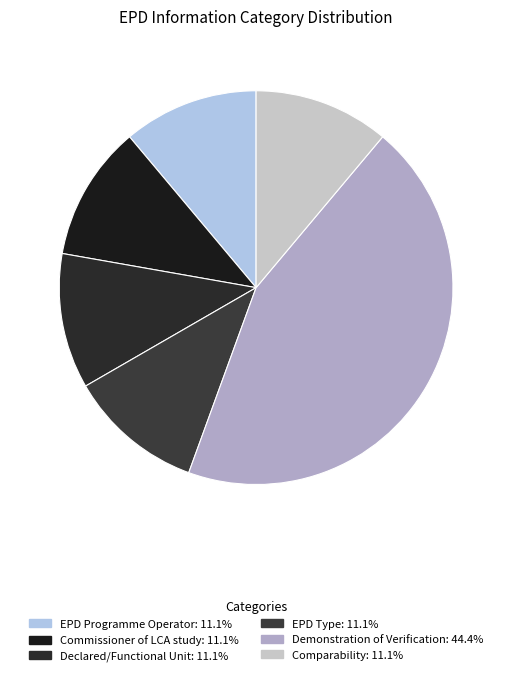

How many segments does this pie chart have?

6